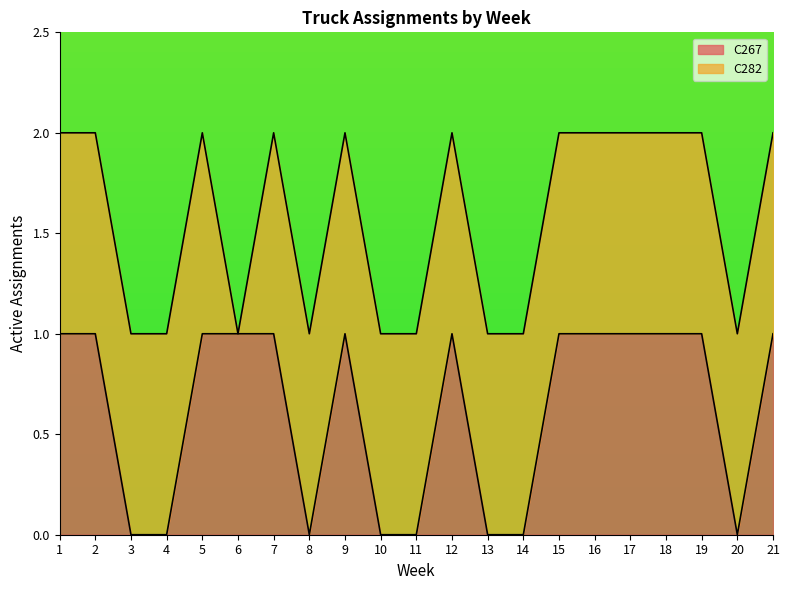

List the labels in order of value, largest first.

1, 2, 5, 6, 7, 9, 12, 15, 16, 17, 18, 19, 21, 3, 4, 8, 10, 11, 13, 14, 20